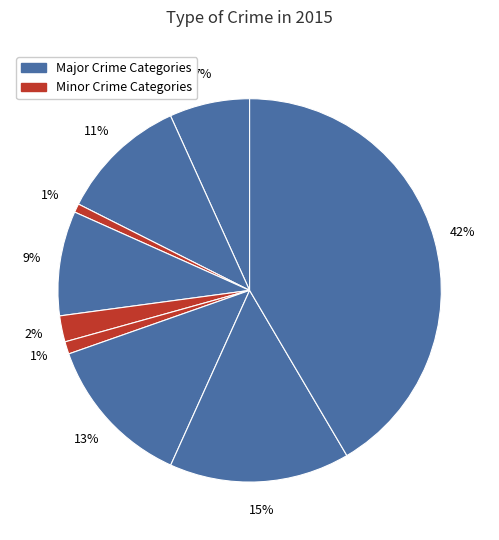

How many slices are in this pie chart?

9